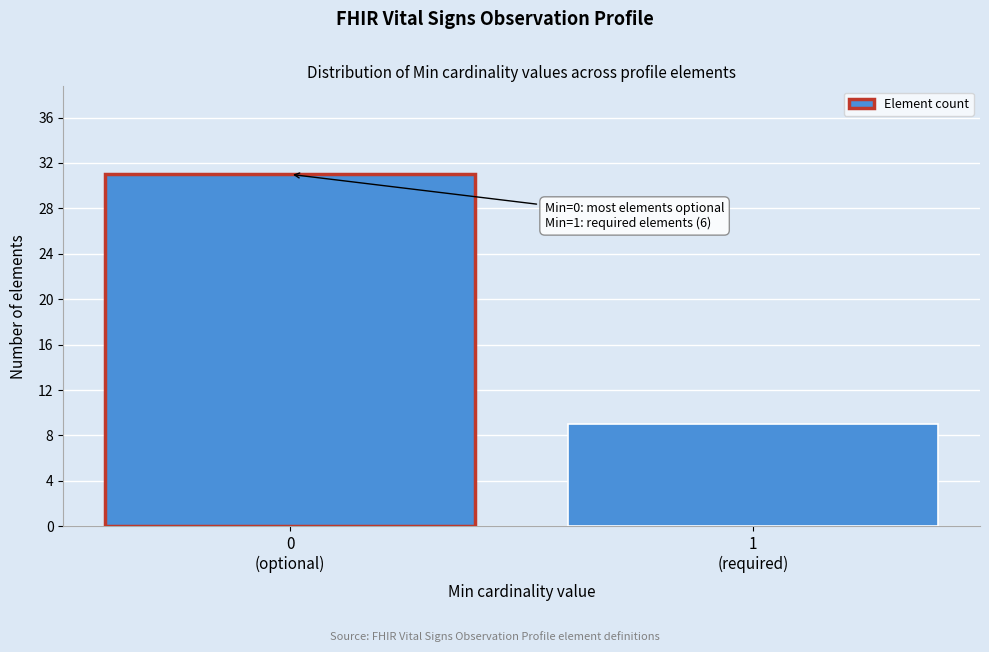

Reading right to left, what are all the values shown in this chart?

9	31